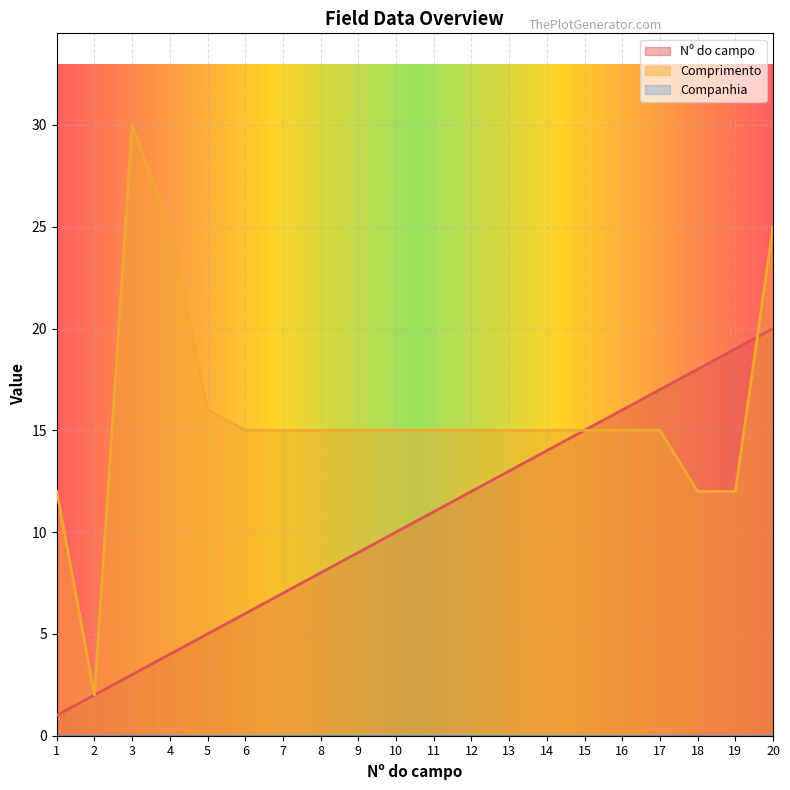

Reading left to right, what are all the values shown in this chart?

Nº do campo: 1	2	3	4	5	6	7	8	9	10	11	12	13	14	15	16	17	18	19	20
Comprimento: 12	2	30	25	16	15	15	15	15	15	15	15	15	15	15	15	15	12	12	25